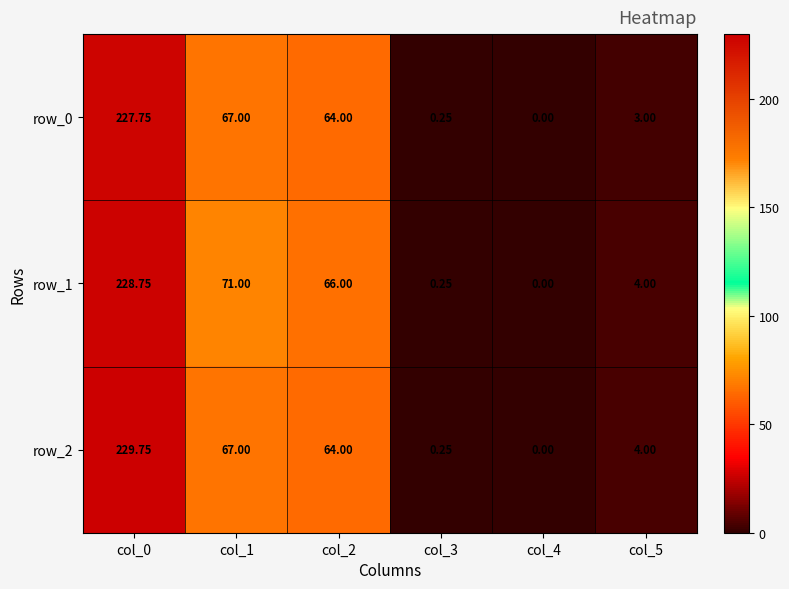

At which label is row_0 closest to 113?

col_1